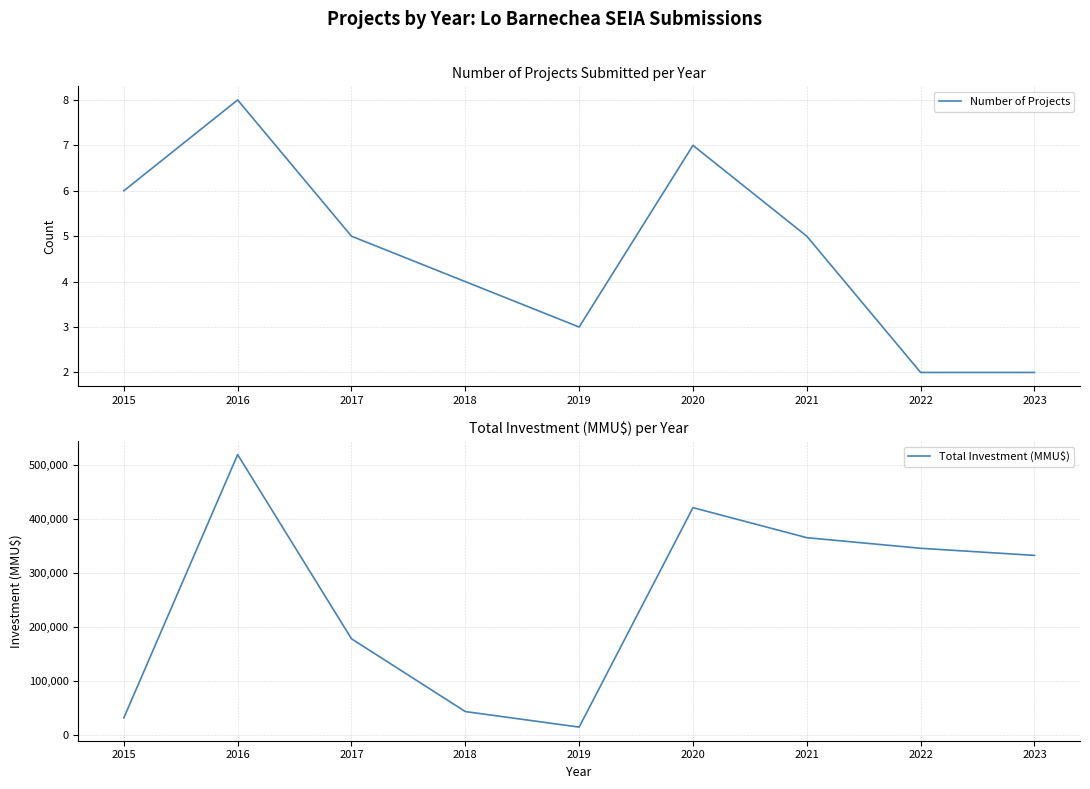

Reading left to right, transcribe all the data shown in this chart.

Number of Projects: 6	8	5	4	3	7	5	2	2
Total Investment (MMU$): 31280	519593	178033	43037	14233	421210	365518	345846	332666